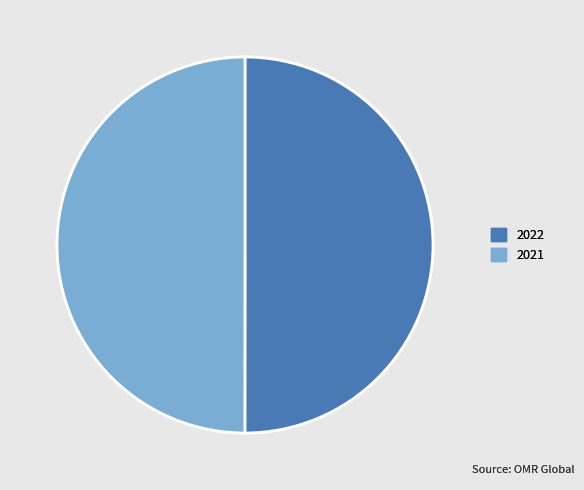

Is the sum of 2022 and 2021 greater than half?

Yes